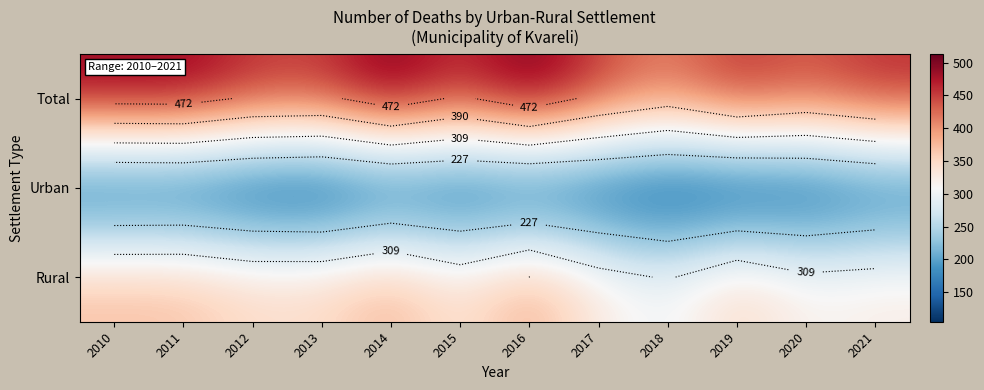

Is the value of Urban at 2018 greater than the value of Total at 2021?

No